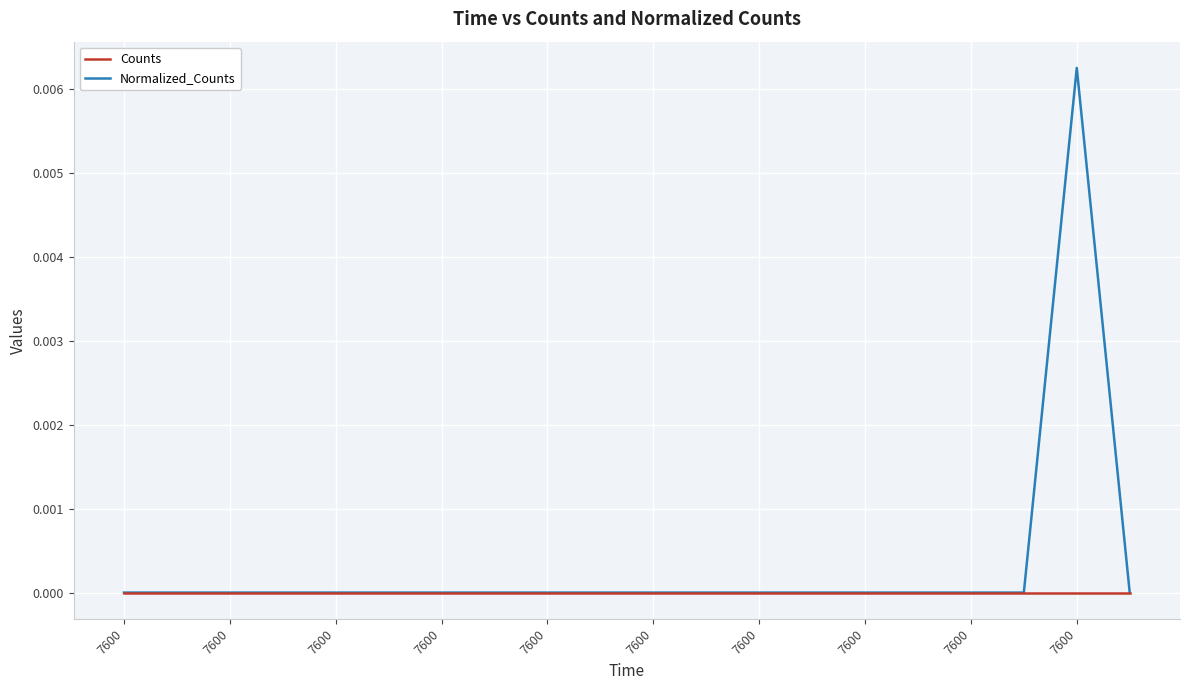

List the series in order of their overall mean, highest first.

Normalized_Counts, Counts